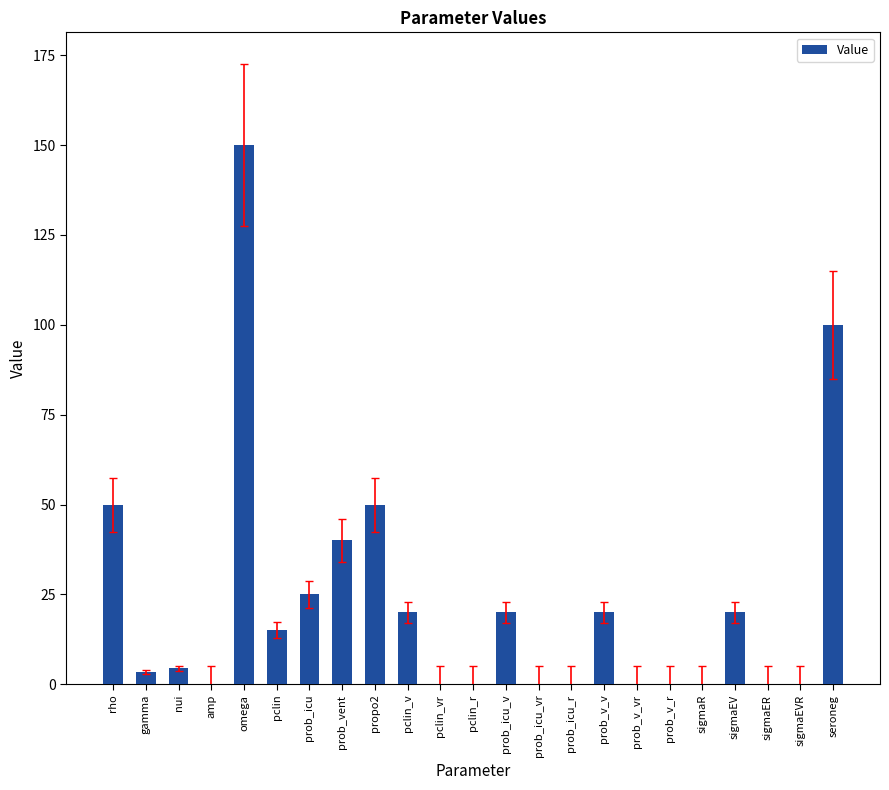

Which category has the highest value across all series?

omega